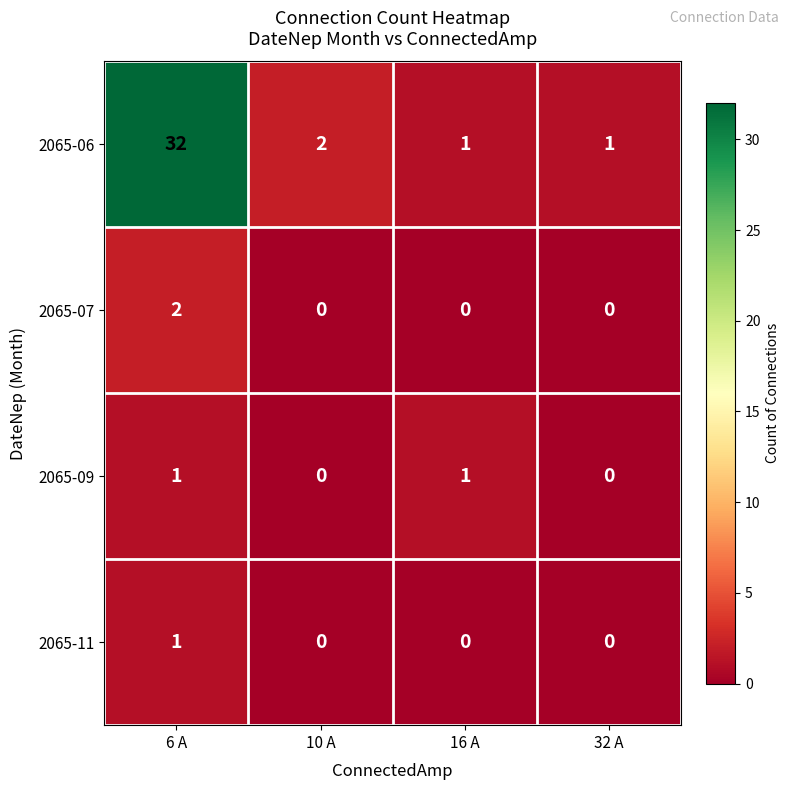

True or false: 2065-06 has a value of 53 at 6 A.

False